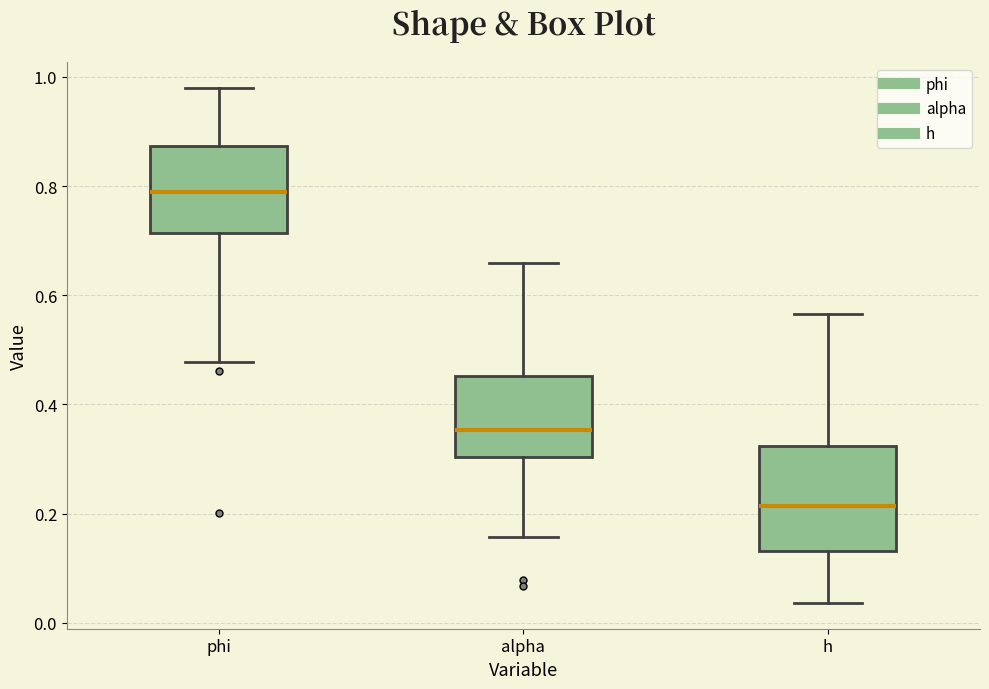

Comparing the boxes themselves (not the whiskers), which one is the tallest?

h